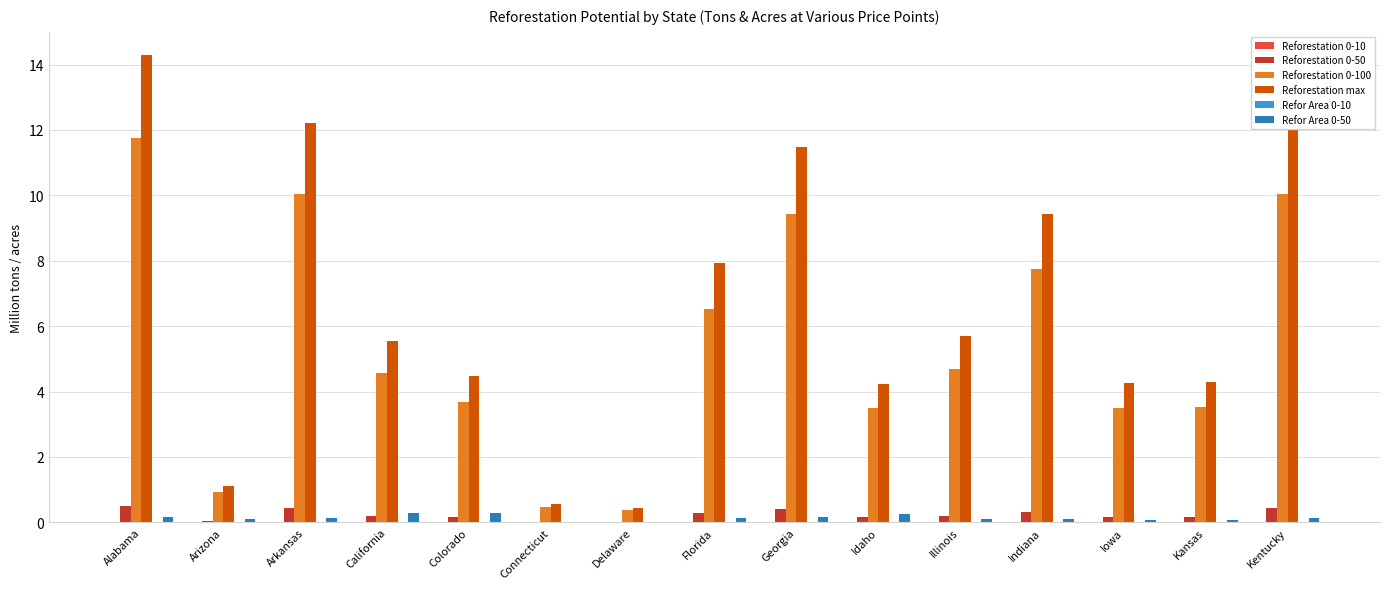

The Reforestation 0-100 series shows 12.1 at Indiana. True or false?

False